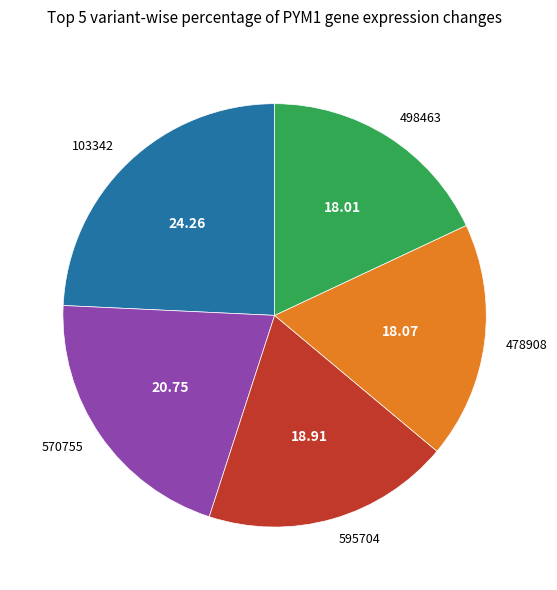

Combined, do 103342 and 478908 account for over 50%?

No